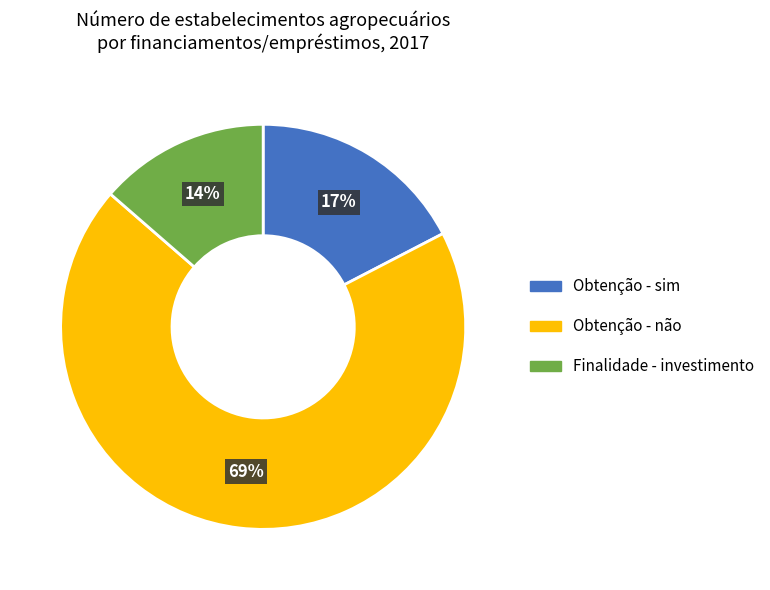

Do Finalidade - investimento and Obtenção - não together represent more than half of the pie?

Yes